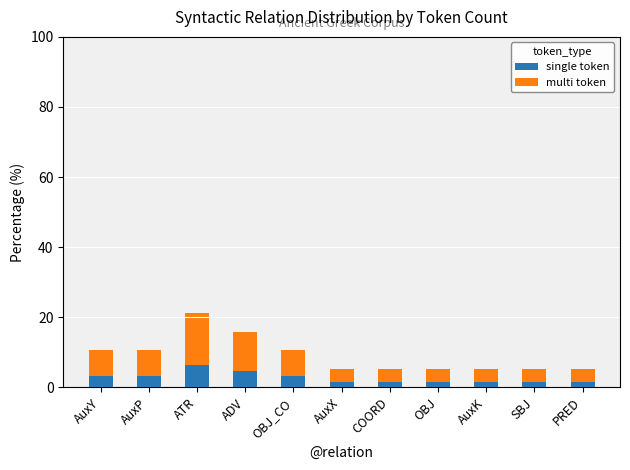

What is the maximum value for single token?

6.3